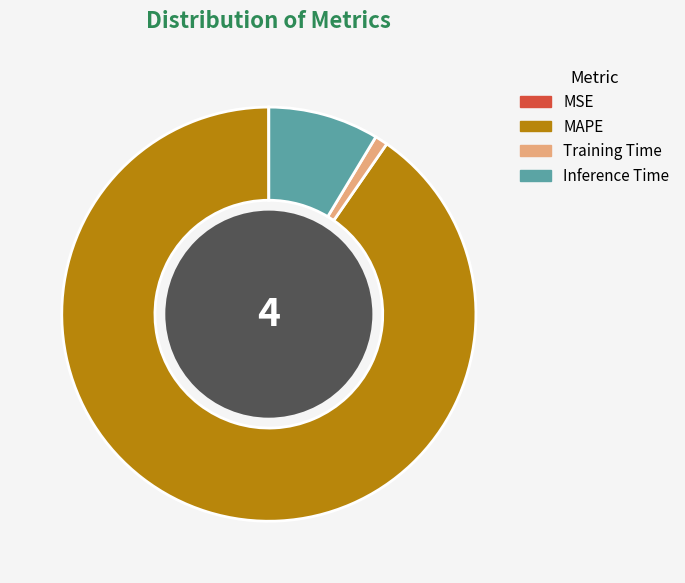

Is it true that Training Time is 1% of the pie?

True